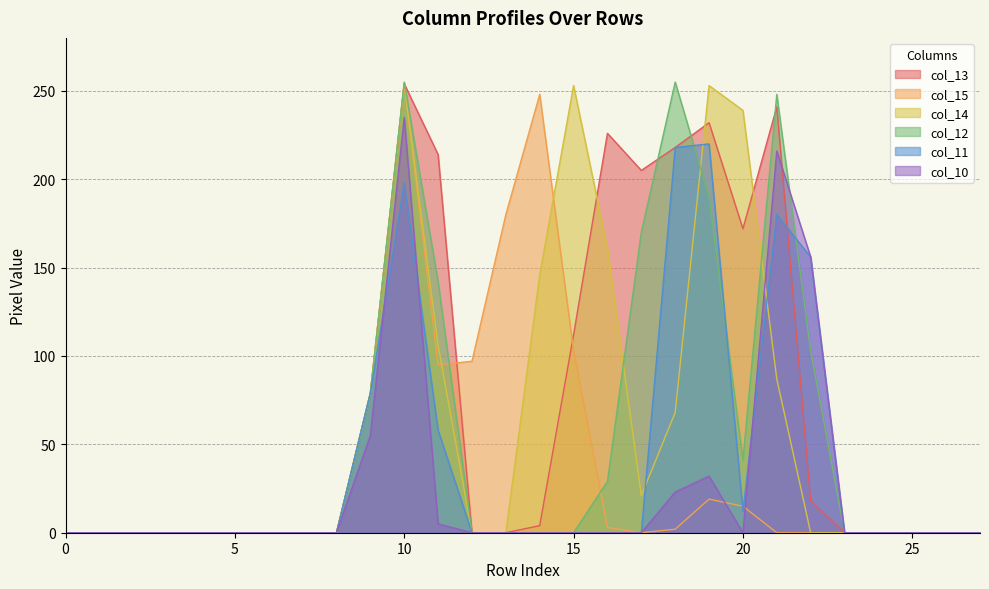

Reading left to right, extract all data points from this chart.

col_13: 0=0	1=0	2=0	3=0	4=0	5=0	6=0	7=0	8=0	9=79	10=254	11=214	12=0	13=0	14=4	15=112	16=226	17=205	18=218	19=232	20=172	21=241	22=18	23=0	24=0	25=0	26=0	27=0
col_15: 0=0	1=0	2=0	3=0	4=0	5=0	6=0	7=0	8=0	9=79	10=254	11=95	12=97	13=180	14=248	15=103	16=3	17=0	18=2	19=19	20=15	21=0	22=0	23=0	24=0	25=0	26=0	27=0
col_14: 0=0	1=0	2=0	3=0	4=0	5=0	6=0	7=0	8=0	9=79	10=254	11=106	12=0	13=0	14=146	15=253	16=161	17=21	18=68	19=253	20=239	21=87	22=0	23=0	24=0	25=0	26=0	27=0
col_12: 0=0	1=0	2=0	3=0	4=0	5=0	6=0	7=0	8=0	9=79	10=255	11=142	12=0	13=0	14=0	15=0	16=29	17=170	18=255	19=190	20=41	21=248	22=103	23=0	24=0	25=0	26=0	27=0
col_11: 0=0	1=0	2=0	3=0	4=0	5=0	6=0	7=0	8=0	9=79	10=198	11=58	12=0	13=0	14=0	15=0	16=0	17=0	18=218	19=220	20=12	21=180	22=156	23=0	24=0	25=0	26=0	27=0
col_10: 0=0	1=0	2=0	3=0	4=0	5=0	6=0	7=0	8=0	9=55	10=235	11=5	12=0	13=0	14=0	15=0	16=0	17=0	18=23	19=32	20=0	21=216	22=156	23=0	24=0	25=0	26=0	27=0